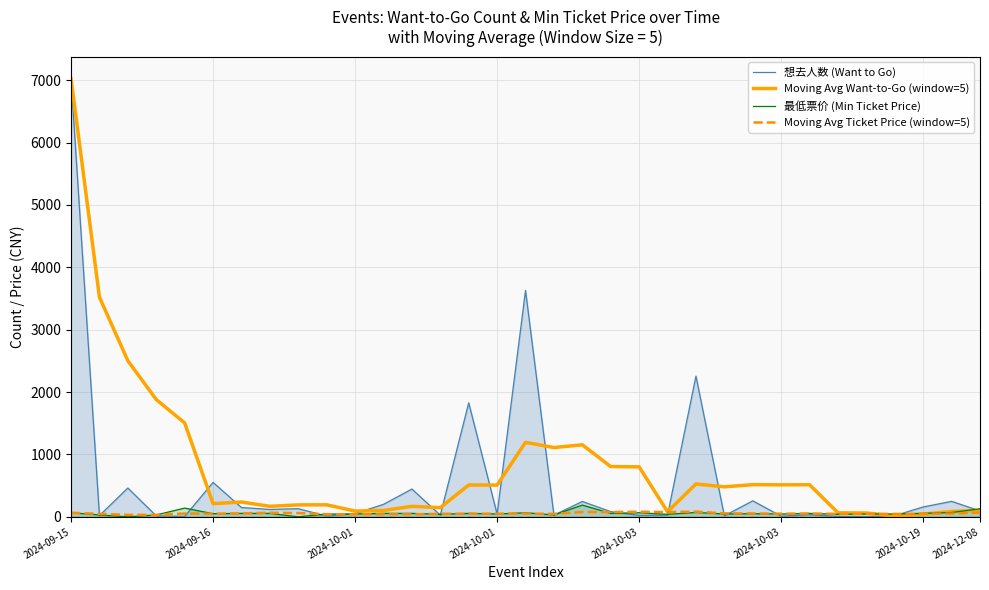

True or false: Moving Avg Ticket Price (window=5) has more than 0 interior local peaks.

True